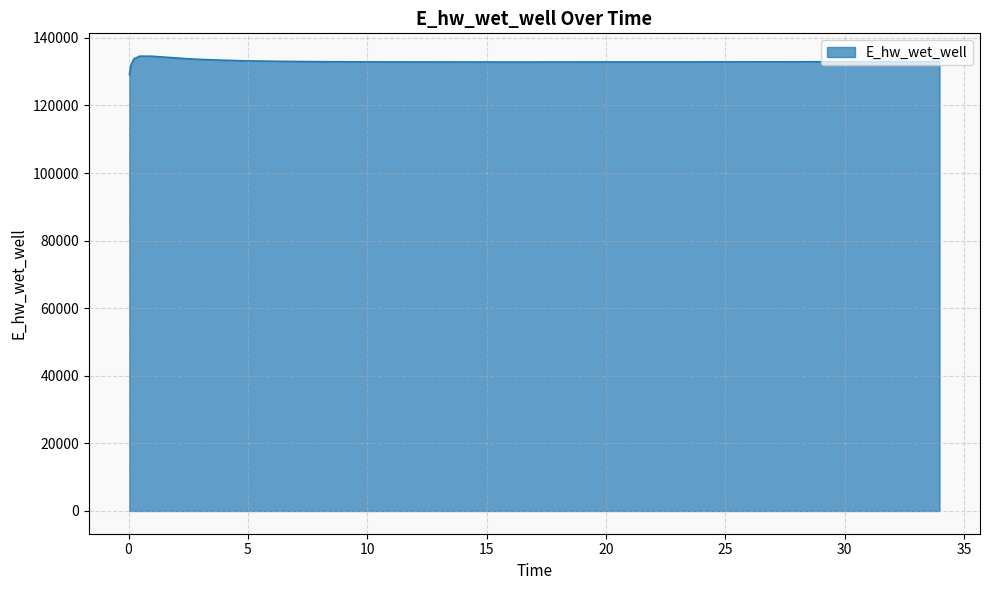

How many lines are shown in the chart?

1